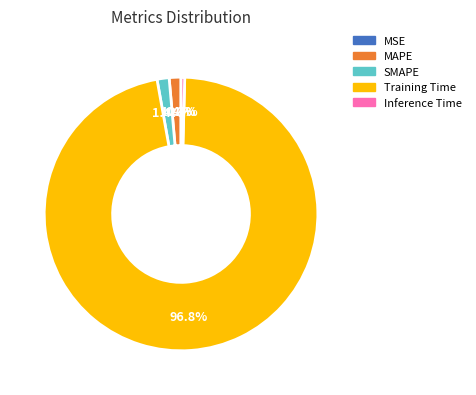

Which slice is the largest?

Training Time